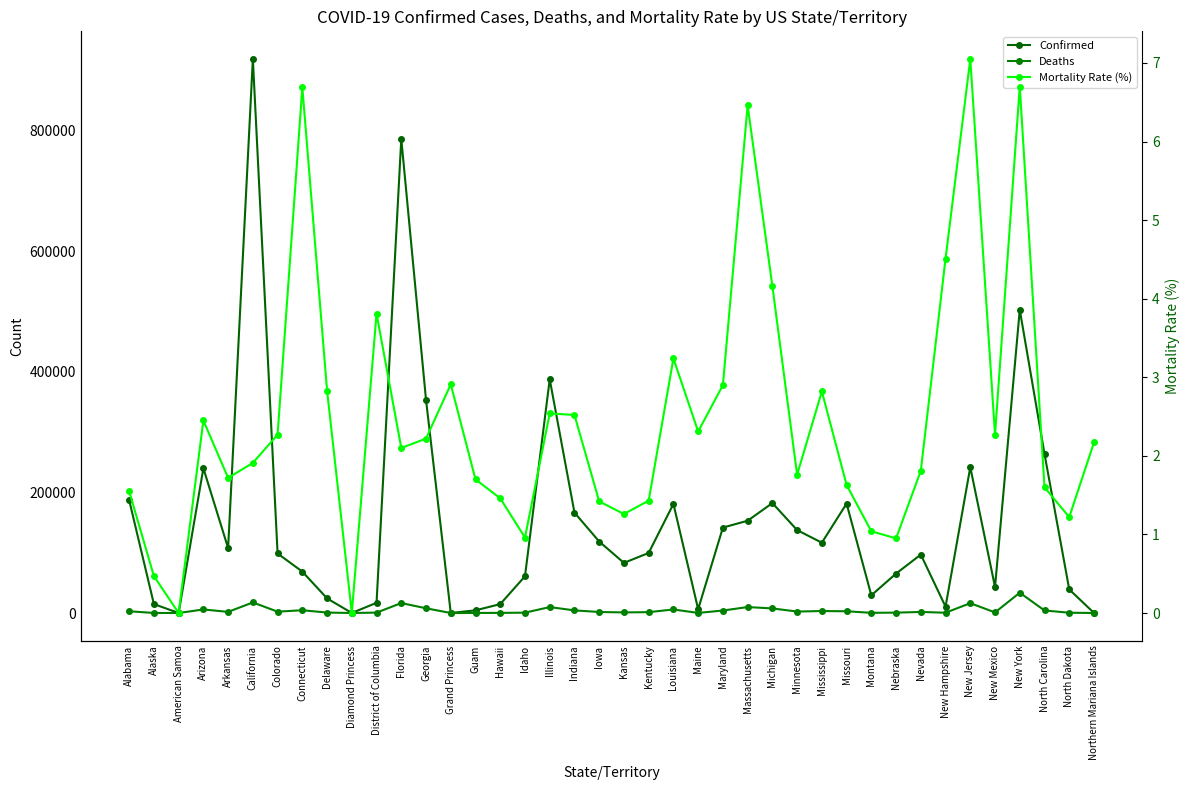

What is the difference between the highest and lowest values at Northern Mariana Islands?

90.0